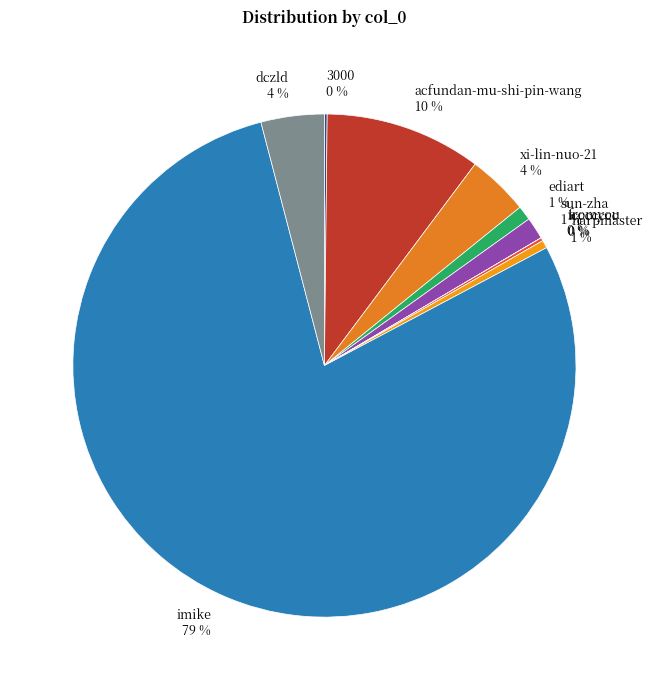

Is the sum of harpmaster 1 % and acfundan-mu-shi-pin-wang 10 % greater than half?

No